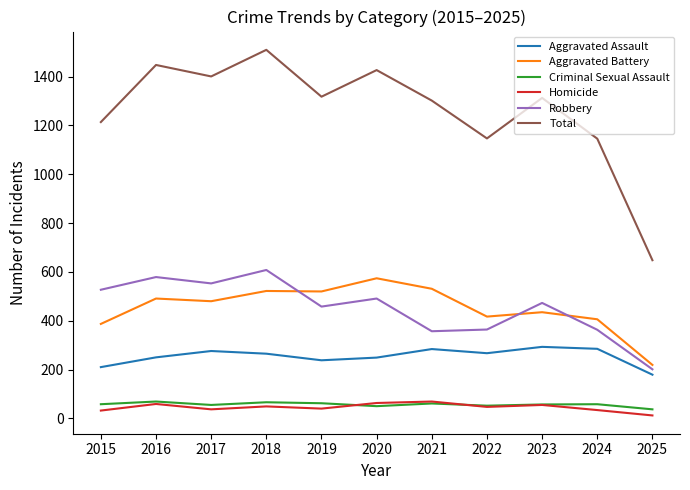

At which label does Robbery reach its minimum?

2025